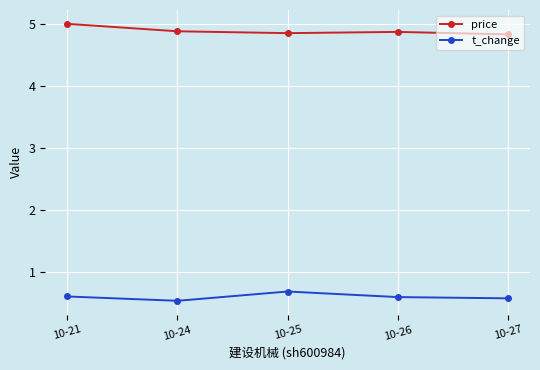

At which category does t_change reach its first local peak?

10-25